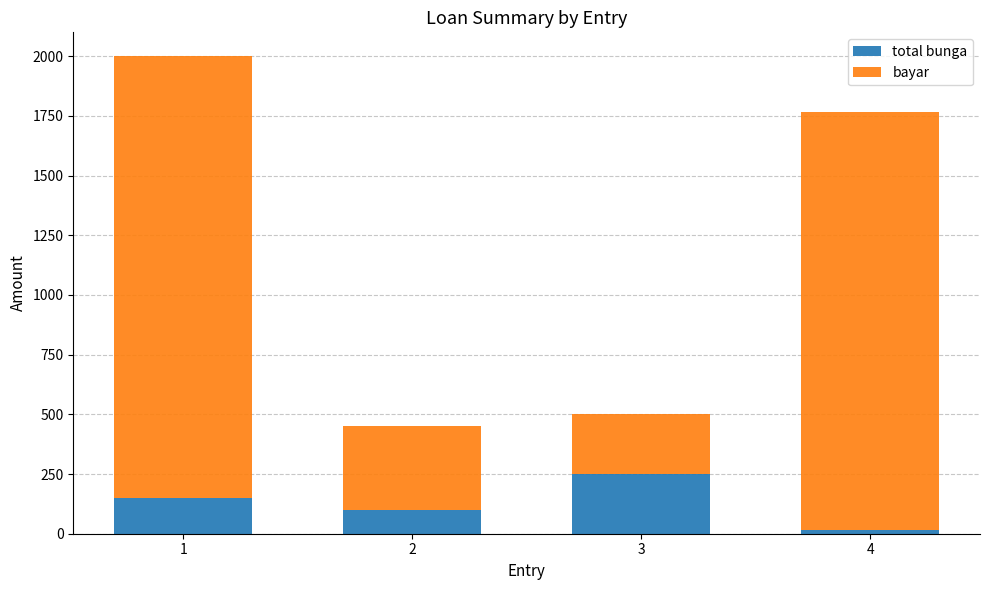

What are all the series names shown in the legend?

total bunga, bayar